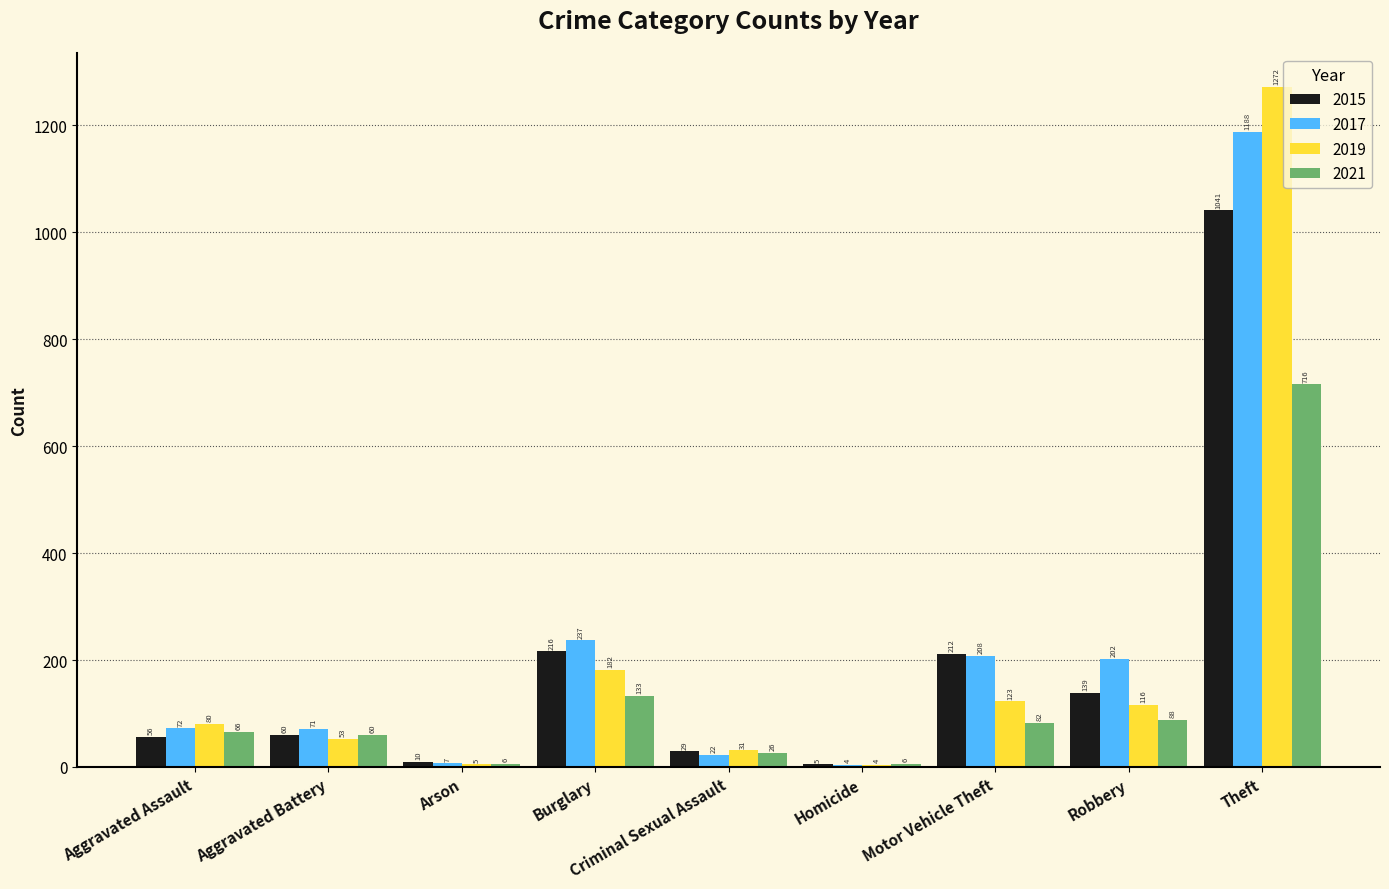

What is the difference between the 2019 values at Criminal Sexual Assault and Theft?

1241